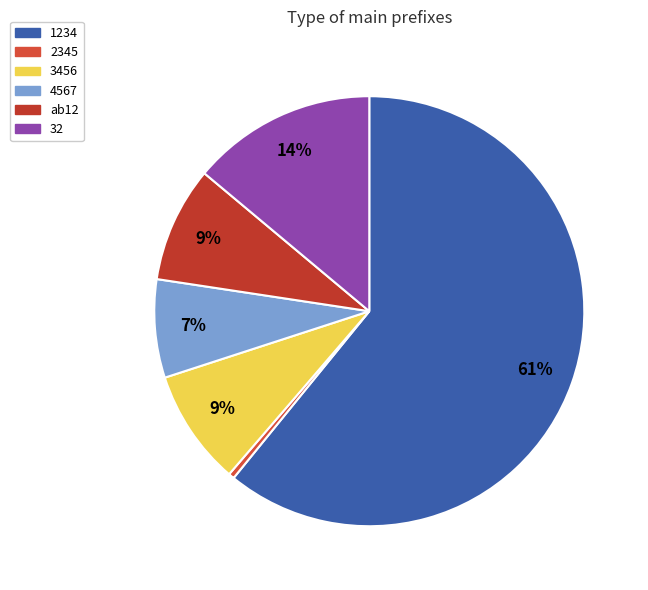

Is the sum of 2345 and 1234 greater than half?

Yes